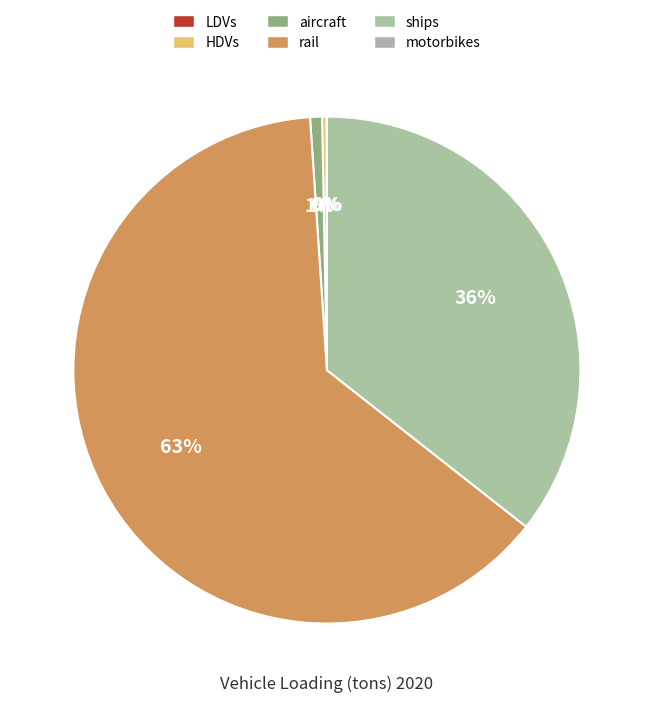

Is there a majority slice in this chart?

Yes